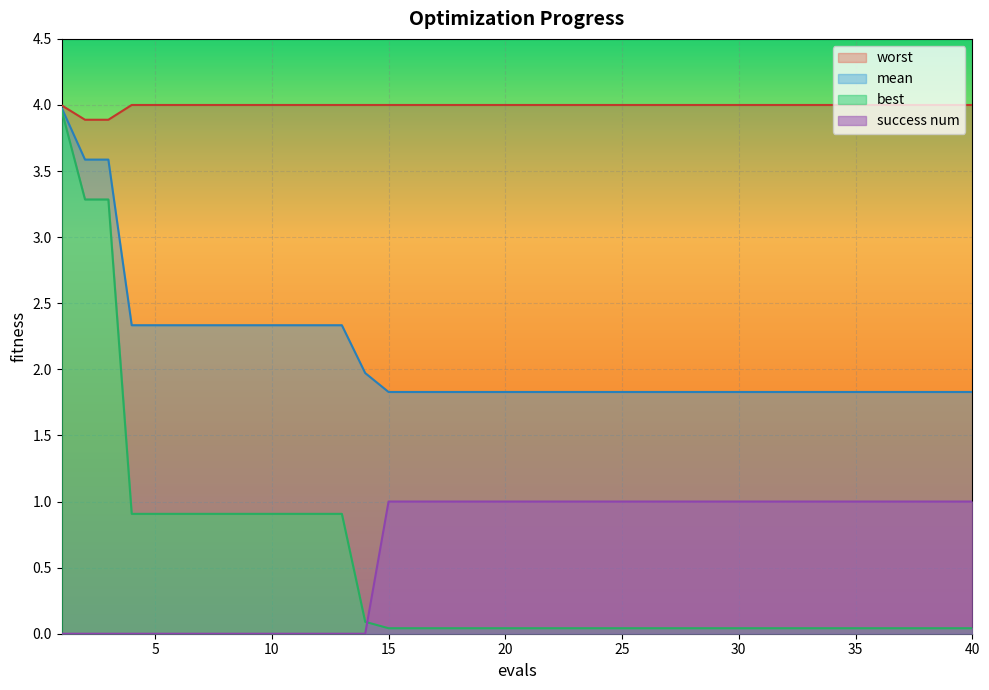

Which series has the largest range (max minus min)?

best